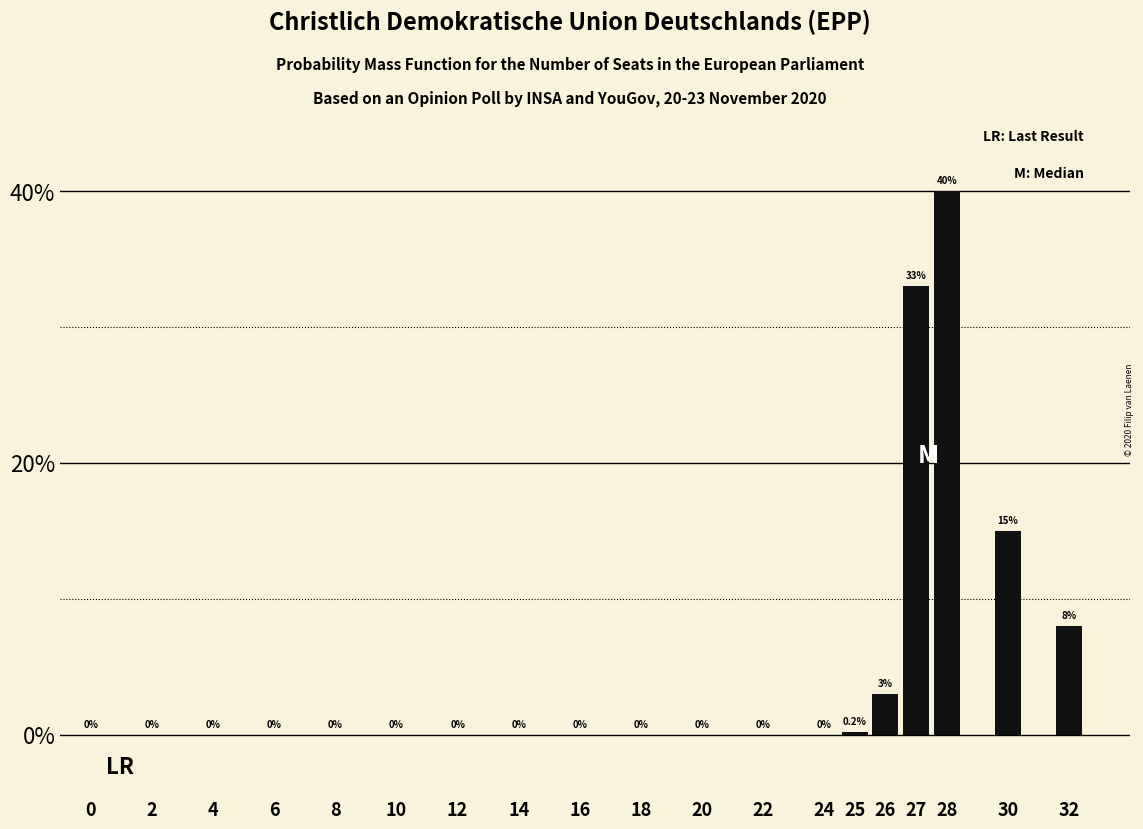

Reading left to right, list all the values displayed in this chart.

0=0.0	2=0.0	4=0.0	6=0.0	8=0.0	10=0.0	12=0.0	14=0.0	16=0.0	18=0.0	20=0.0	22=0.0	24=0.0	25=0.2	26=3.0	27=33.0	28=40.0	30=15.0	32=8.0